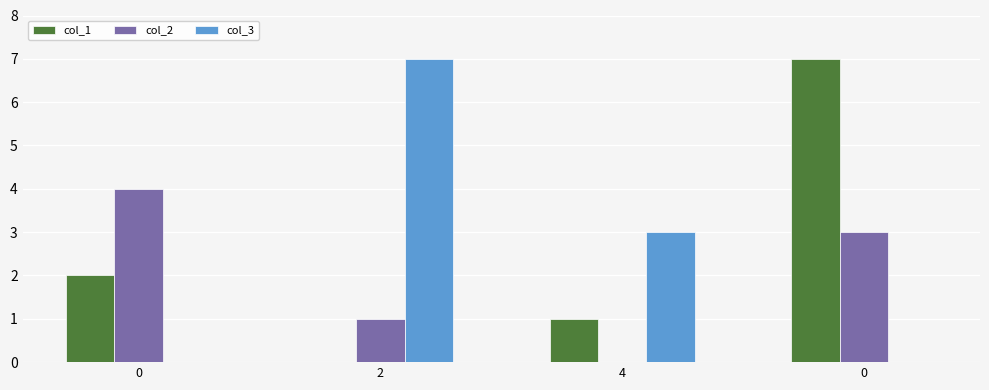

What is the difference between the second highest and second lowest values in the col_3 series?

3